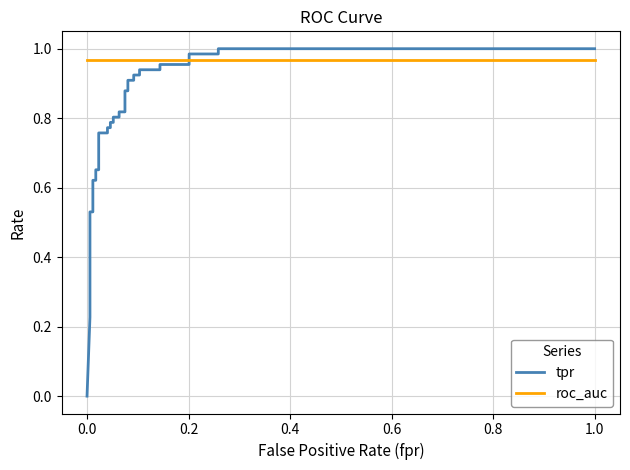

The roc_auc series shows 1.6 at 13. True or false?

False